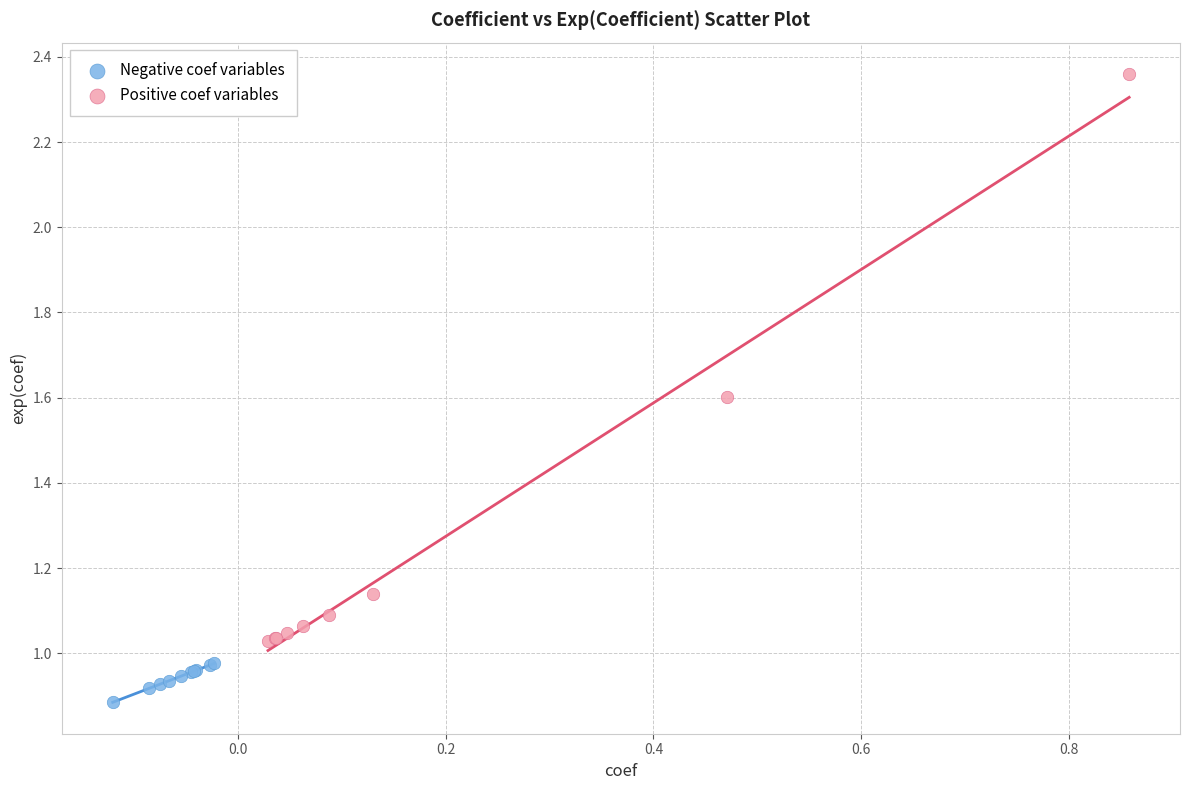

Which series reaches the minimum Y coordinate?

Negative coef variables